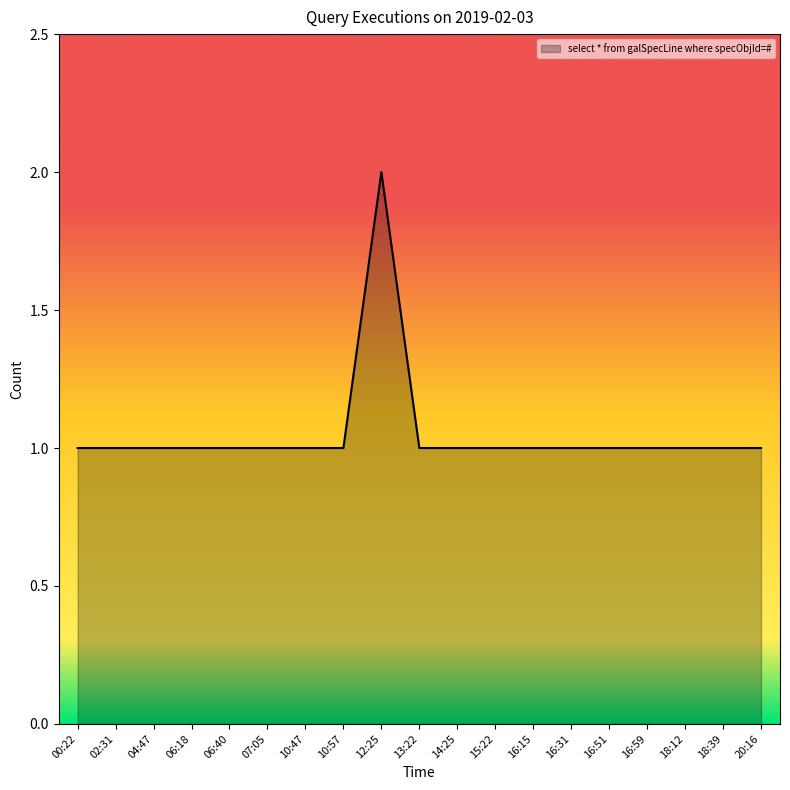

Which category has the highest value across all series?

12:25